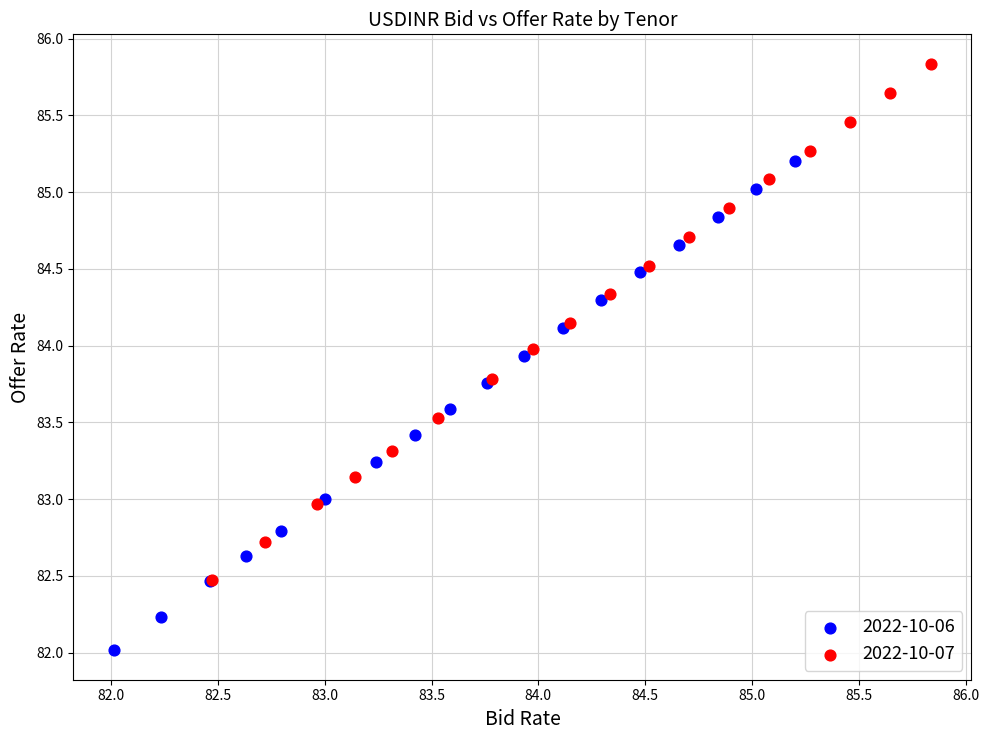

Which series has the largest Y range (max minus min)?

2022-10-07